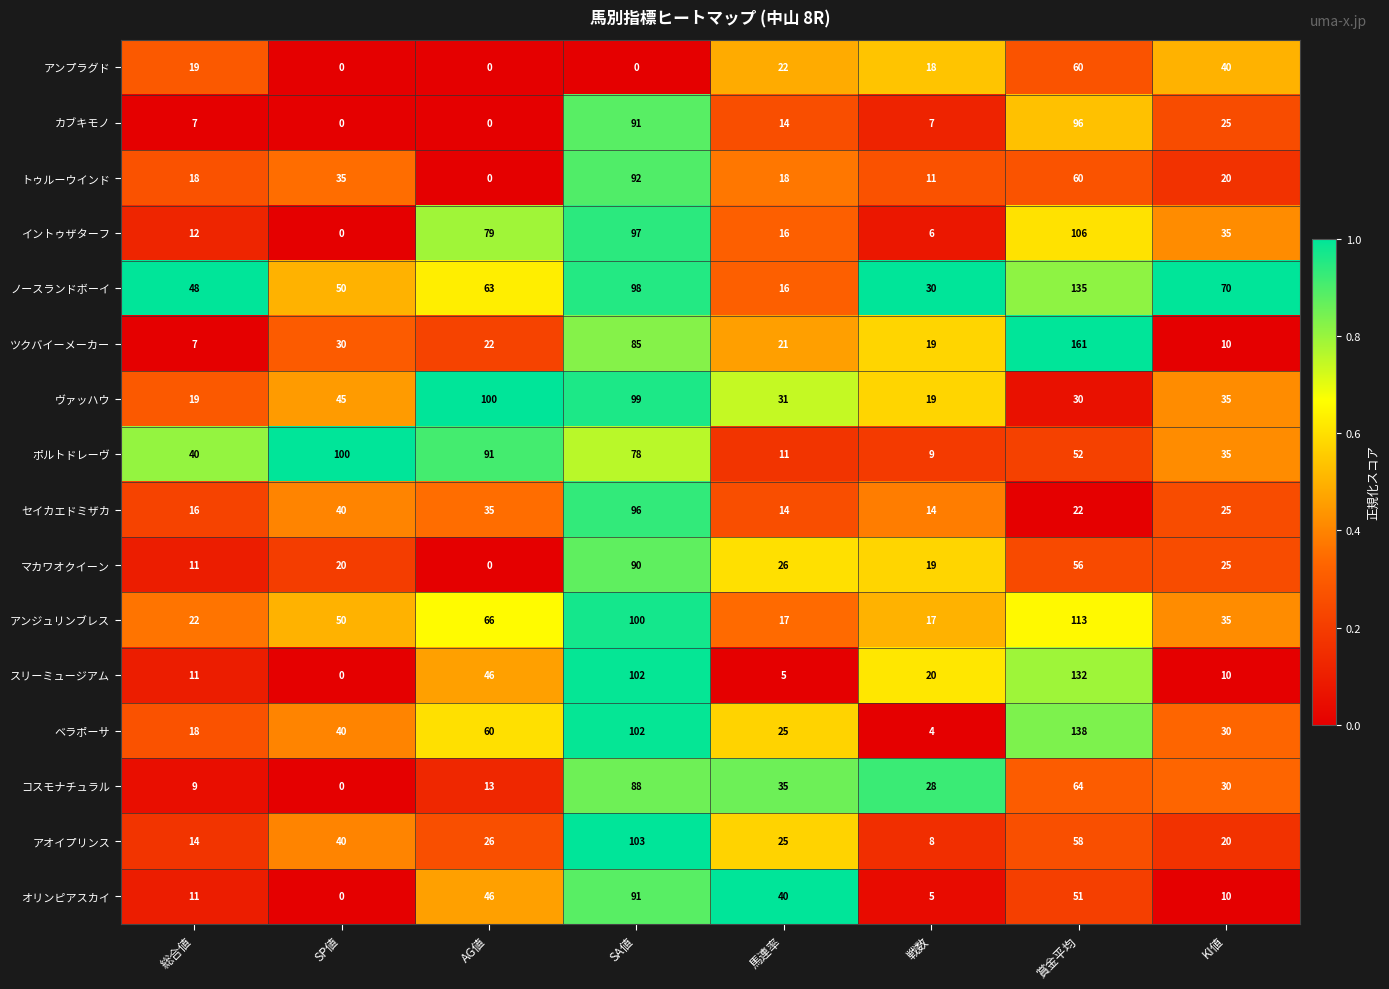

How many series are shown in this chart?

16